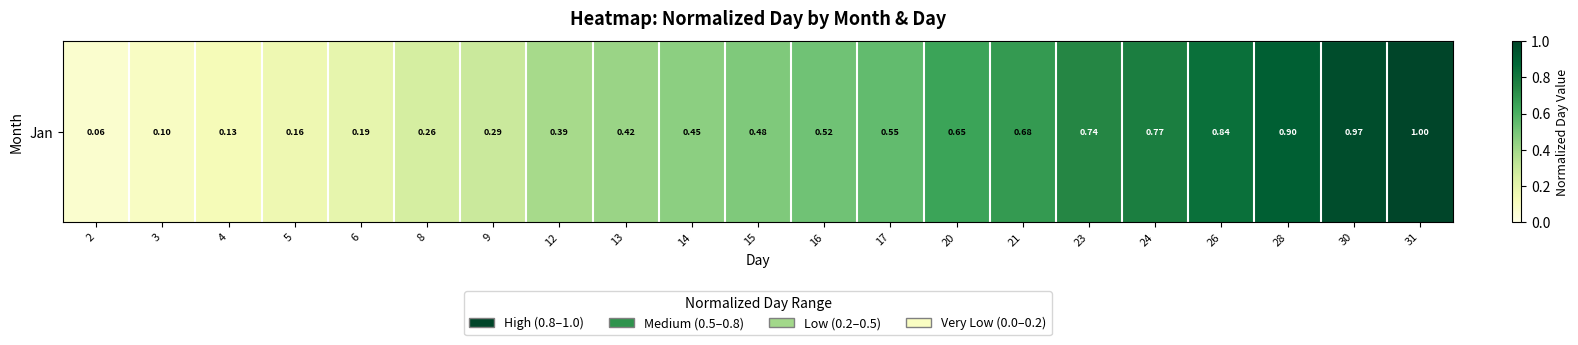

Reading right to left, what are all the values shown in this chart?

1.0	1.0	0.9	0.8	0.8	0.7	0.7	0.6	0.5	0.5	0.5	0.5	0.4	0.4	0.3	0.3	0.2	0.2	0.1	0.1	0.1